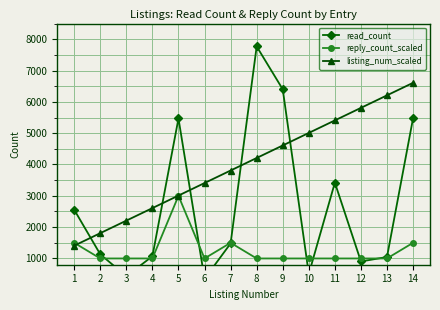

Which series has the widest spread of values?

read_count